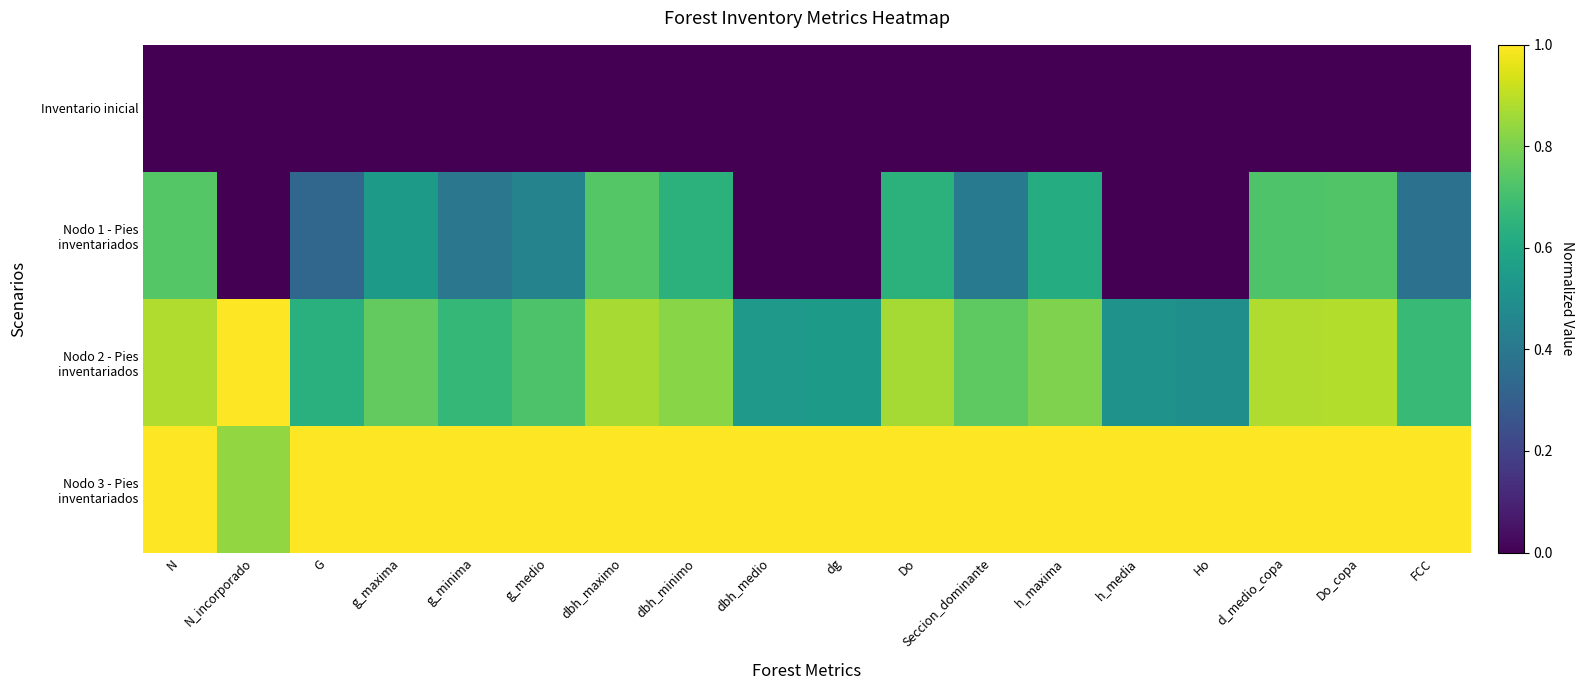

Between h_media and Do_copa, which series saw the biggest shift?

Nodo 1 - Pies inventariados